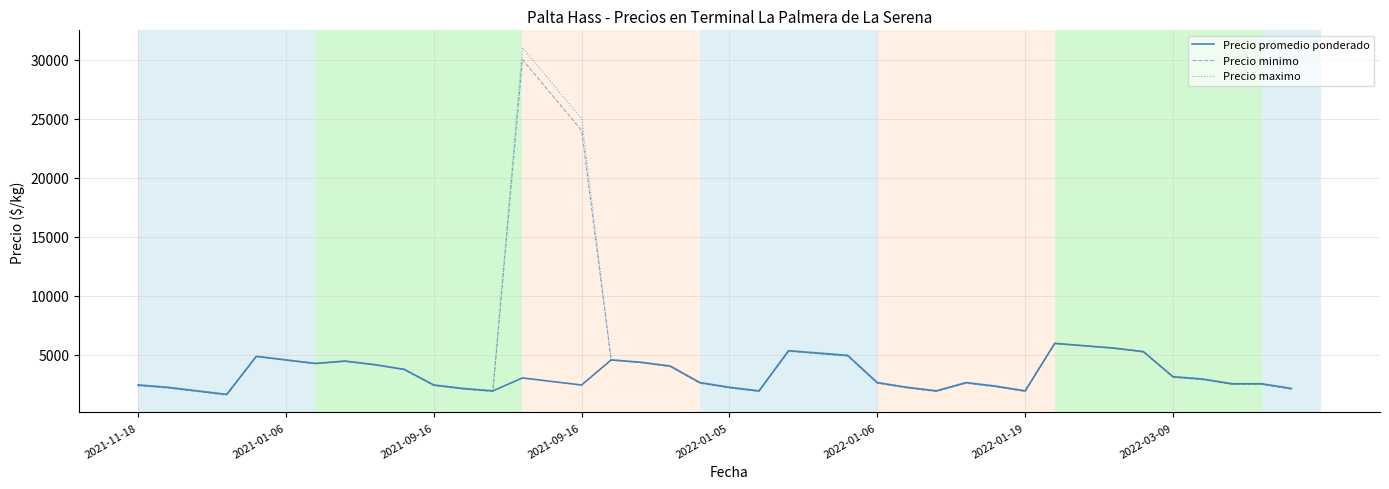

Which series has the widest spread of values?

Precio maximo